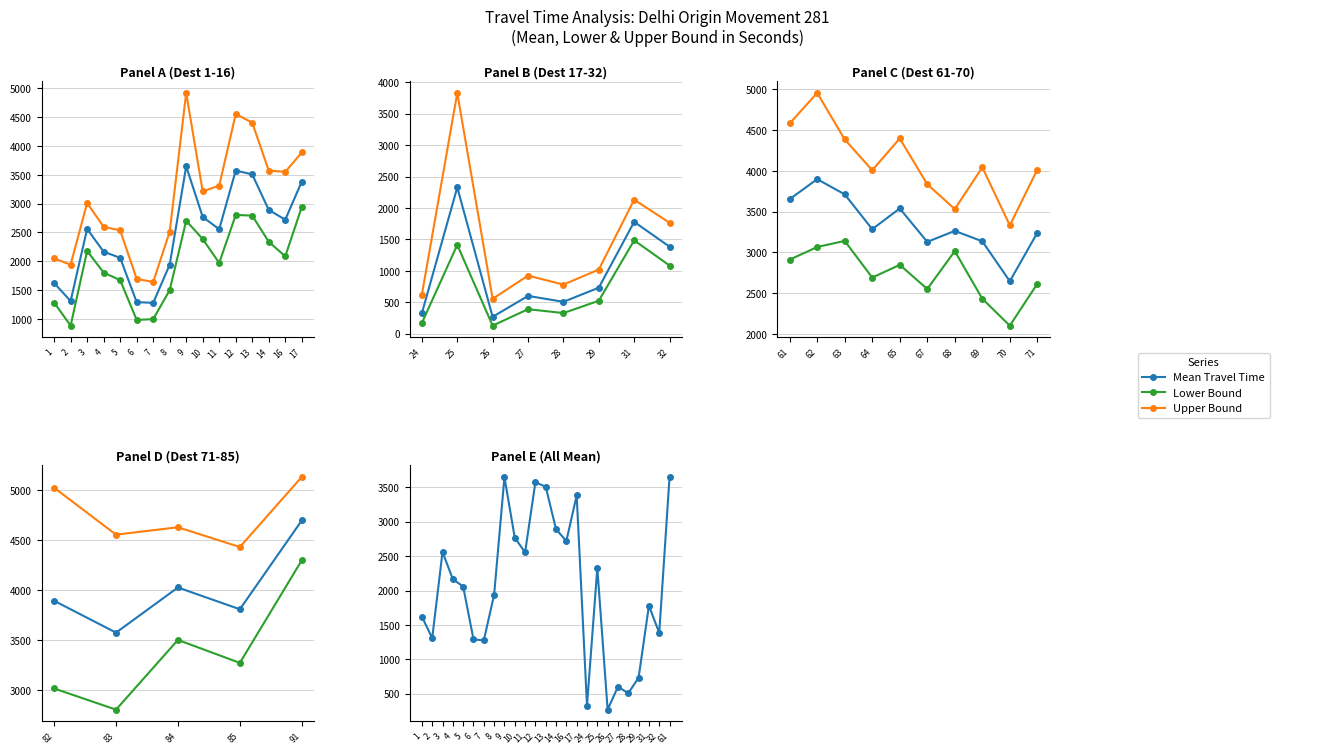

List the series in order of their peak value, lowest first.

Range - Lower Bound Travel Time (Seconds), Mean Travel Time (Seconds), Range - Upper Bound Travel Time (Seconds)